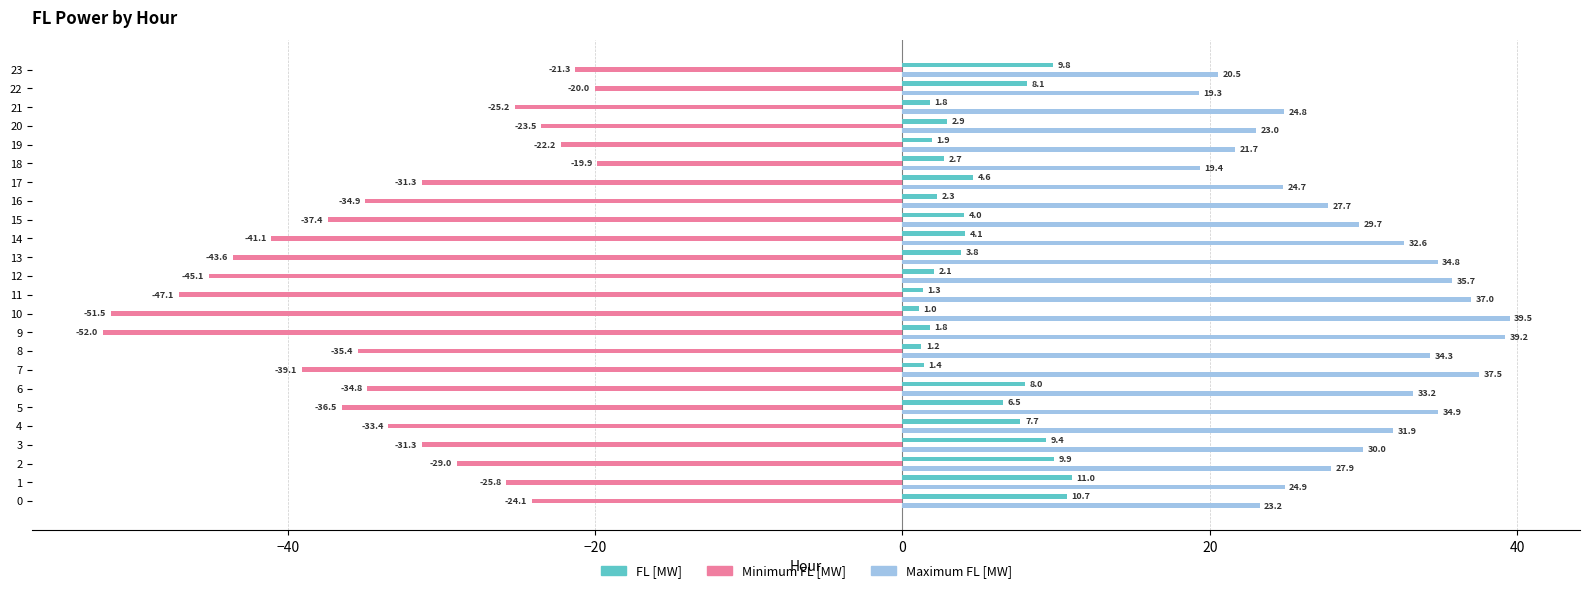

Rank the series at 6 from lowest to highest value.

Minimum FL [MW], FL [MW], Maximum FL [MW]